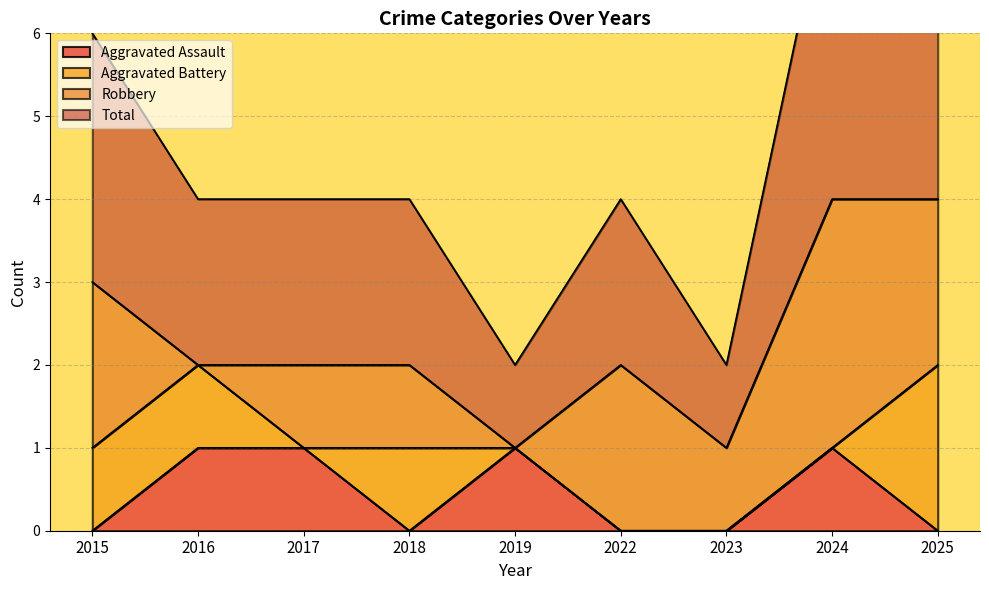

What is the sum of the Aggravated Assault values at 2019 and 2016?

2